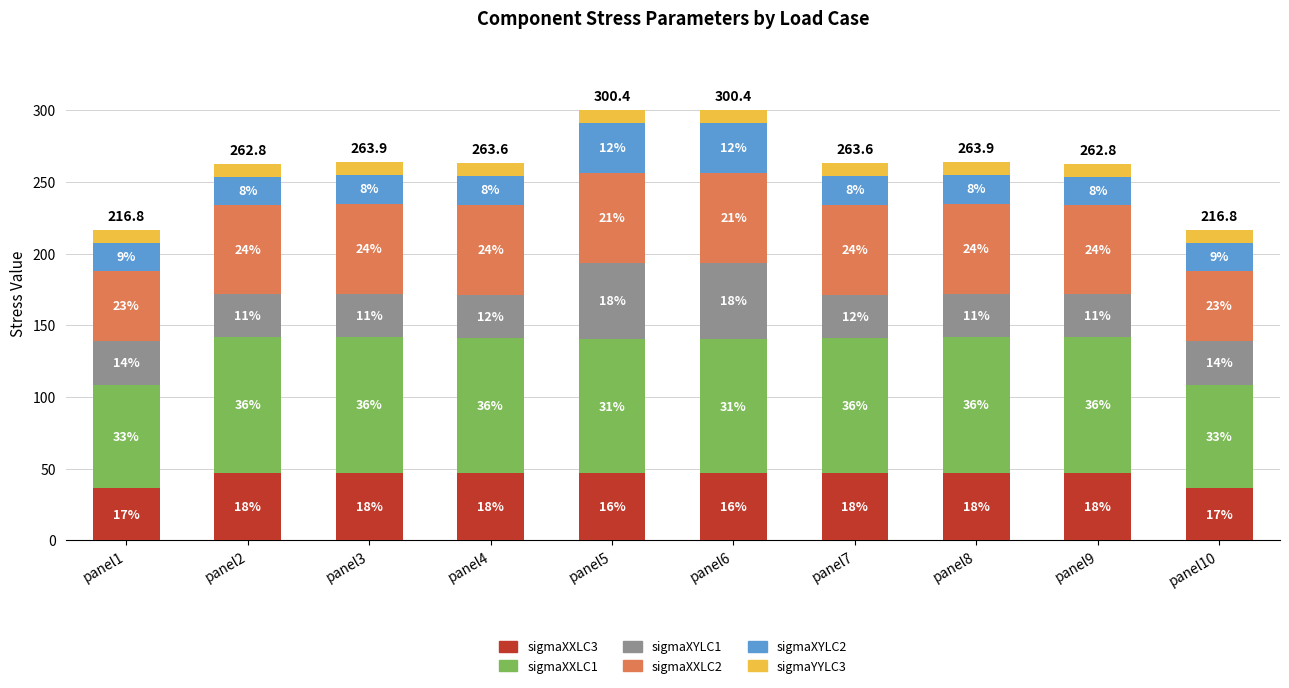

Does the chart contain stacked bars?

Yes